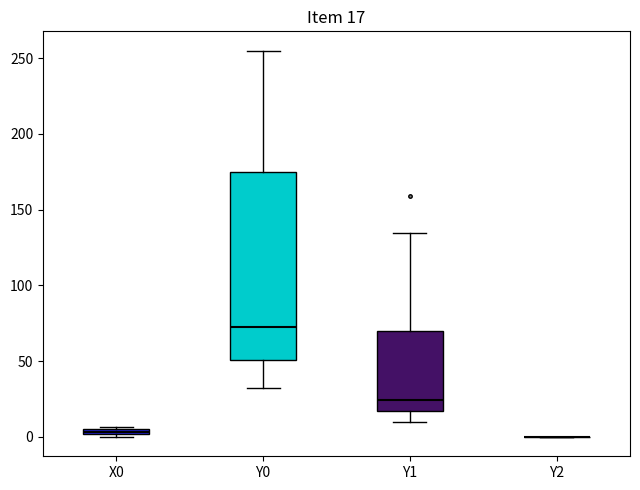

Which box is the tallest, from its lower edge to its upper edge?

Y0